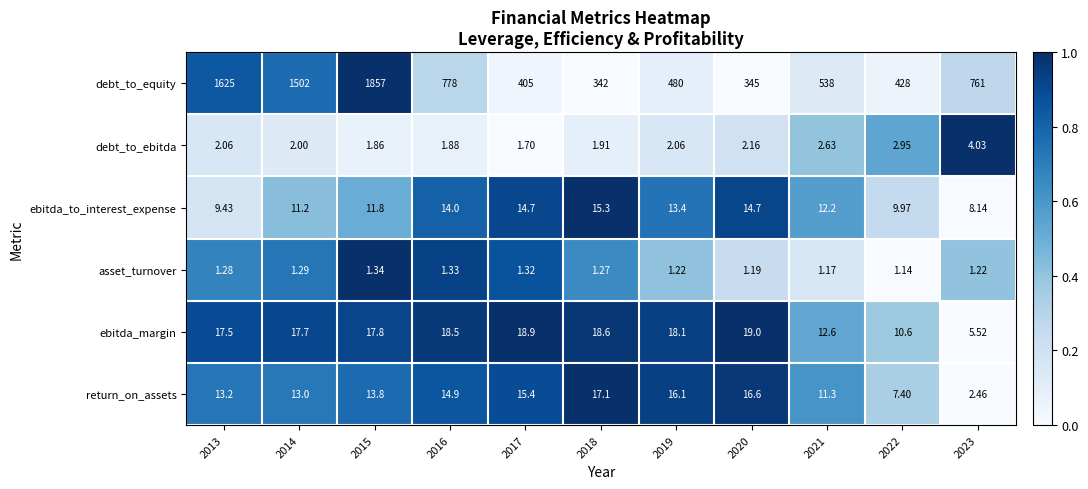

Which category has the lowest value across all series?

2022